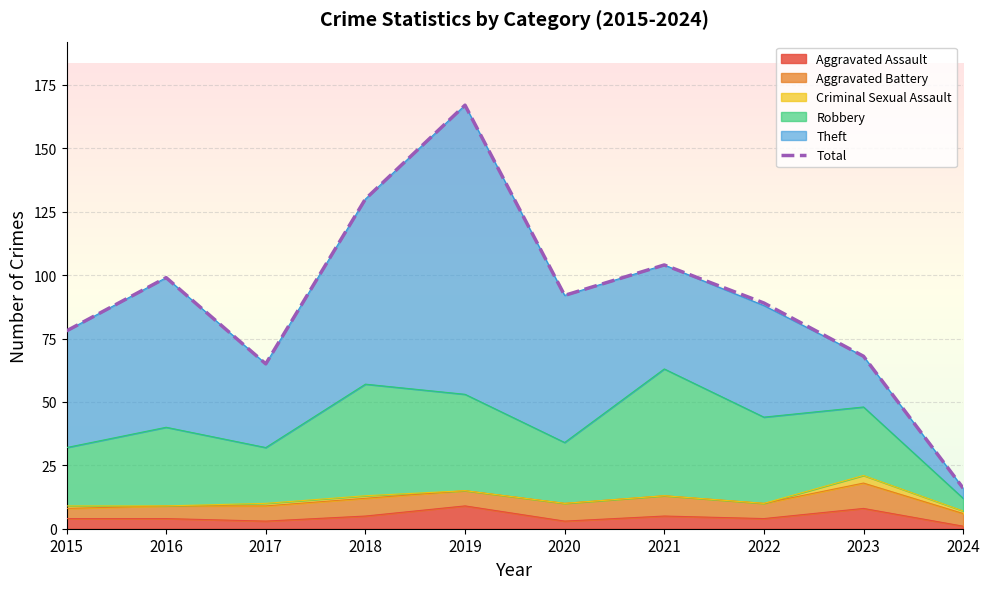

Reading left to right, transcribe all the data shown in this chart.

Aggravated Assault: 2015=4	2016=4	2017=3	2018=5	2019=9	2020=3	2021=5	2022=4	2023=8	2024=1
Aggravated Battery: 2015=4	2016=5	2017=6	2018=7	2019=6	2020=7	2021=8	2022=6	2023=10	2024=5
Criminal Sexual Assault: 2015=1	2016=0	2017=1	2018=1	2019=0	2020=0	2021=0	2022=0	2023=3	2024=1
Robbery: 2015=23	2016=31	2017=22	2018=44	2019=38	2020=24	2021=50	2022=34	2023=27	2024=5
Theft: 2015=46	2016=59	2017=33	2018=73	2019=114	2020=58	2021=41	2022=44	2023=20	2024=4
Total: 2015=78	2016=99	2017=65	2018=130	2019=167	2020=92	2021=104	2022=89	2023=68	2024=16